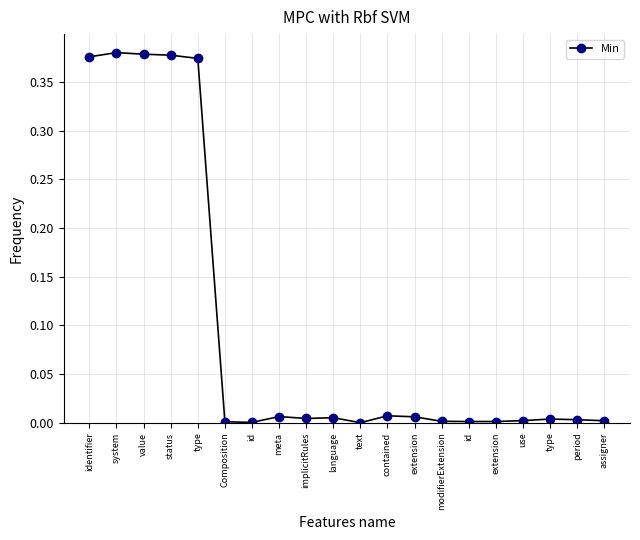

Reading right to left, list all the values displayed in this chart.

assigner=0.0	period=0.0	type=0.0	use=0.0	extension=0.0	id=0.0	modifierExtension=0.0	extension=0.0	contained=0.0	text=0.0	language=0.0	implicitRules=0.0	meta=0.0	id=0.0	Composition=0.0	type=0.4	status=0.4	value=0.4	system=0.4	identifier=0.4